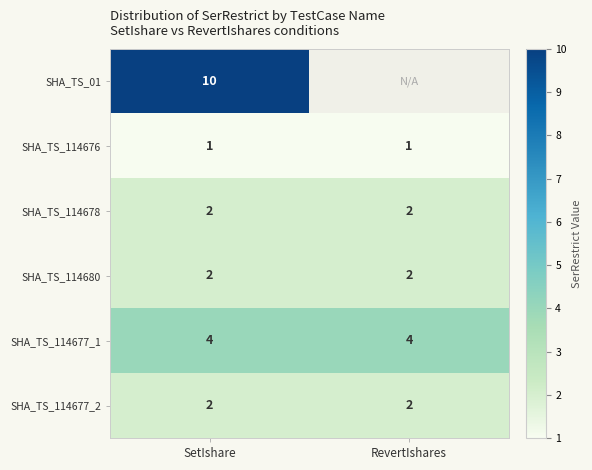

What is the difference between the highest and lowest values at SetIshare?

9